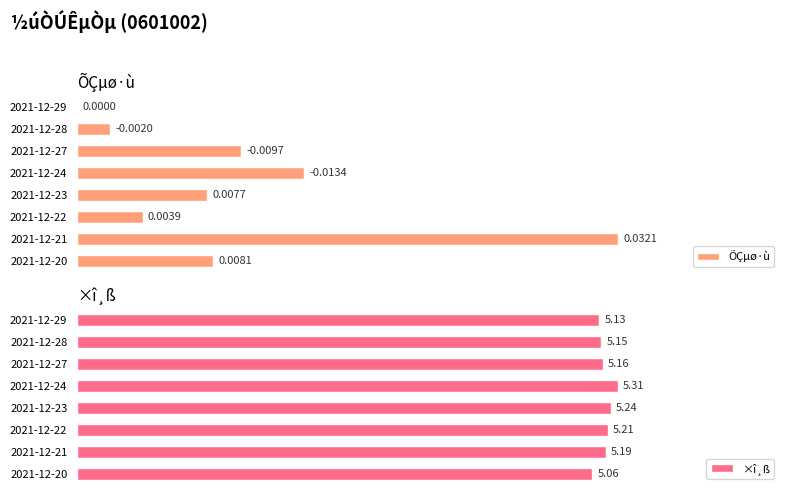

How many bars are there in total?

16